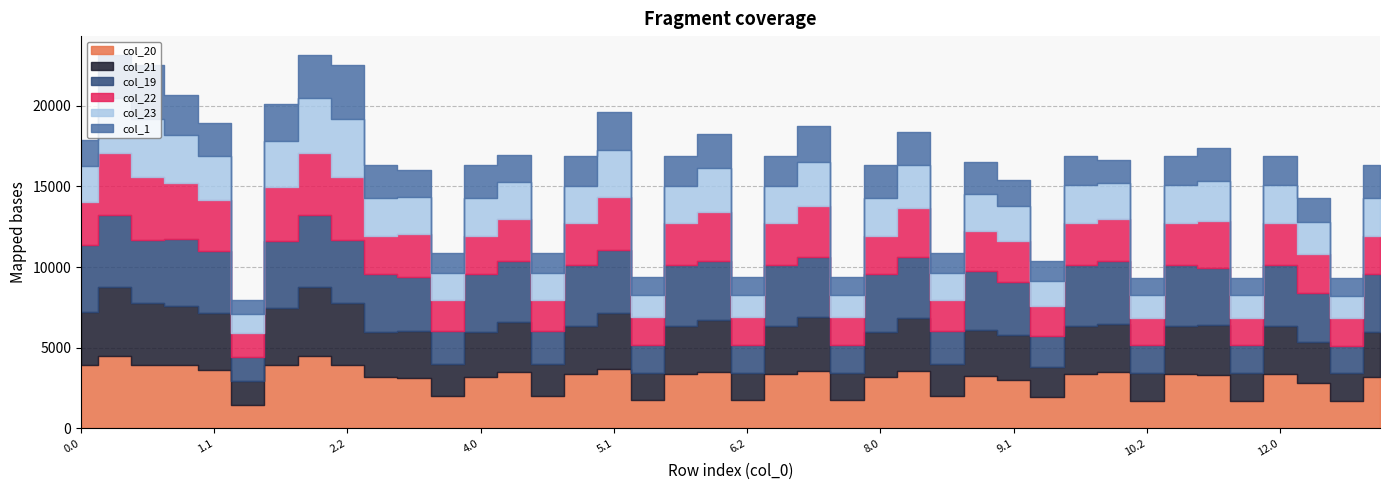

Between 4.2 and 9.1, which series saw the biggest shift?

col_19